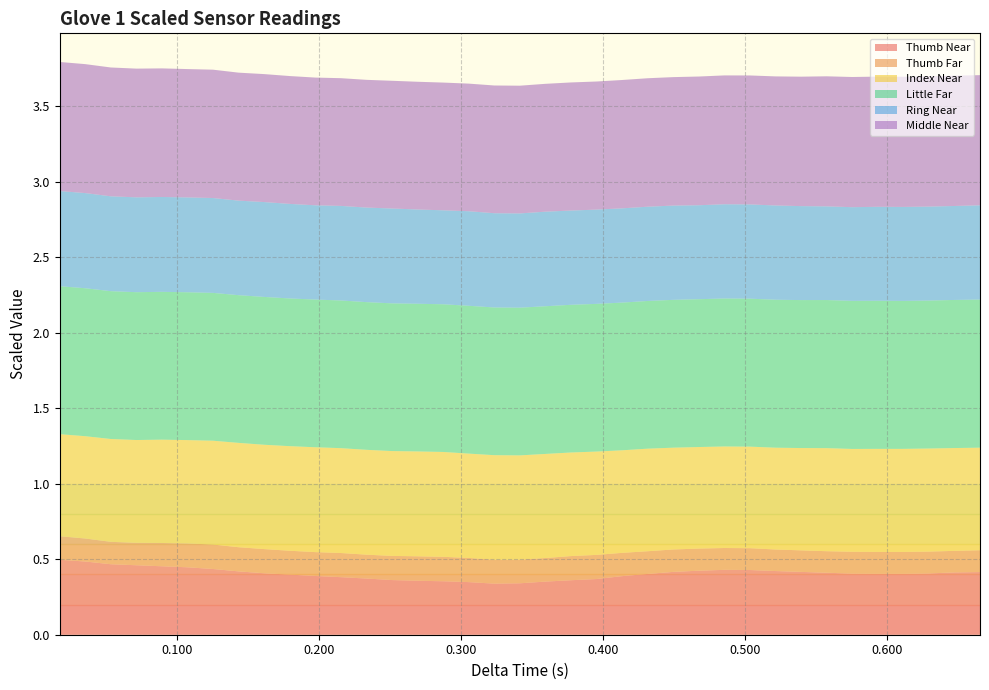

Reading left to right, list all the values displayed in this chart.

Thumb Near: 0.5	0.5	0.5	0.5	0.5	0.4	0.4	0.4	0.4	0.4	0.4	0.4	0.4	0.4	0.4	0.4	0.3	0.3	0.3	0.4	0.4	0.4	0.4	0.4	0.4	0.4	0.4	0.4	0.4	0.4	0.4	0.4	0.4	0.4	0.4	0.4	0.4
Thumb Far: 0.2	0.2	0.1	0.1	0.2	0.2	0.2	0.2	0.2	0.2	0.2	0.2	0.2	0.2	0.2	0.2	0.2	0.2	0.2	0.2	0.2	0.2	0.2	0.2	0.1	0.1	0.1	0.1	0.1	0.1	0.1	0.1	0.1	0.1	0.1	0.1	0.1
Index Near: 0.7	0.7	0.7	0.7	0.7	0.7	0.7	0.7	0.7	0.7	0.7	0.7	0.7	0.7	0.7	0.7	0.7	0.7	0.7	0.7	0.7	0.7	0.7	0.7	0.7	0.7	0.7	0.7	0.7	0.7	0.7	0.7	0.7	0.7	0.7	0.7	0.7
Little Far: 1.0	1.0	1.0	1.0	1.0	1.0	1.0	1.0	1.0	1.0	1.0	1.0	1.0	1.0	1.0	1.0	1.0	1.0	1.0	1.0	1.0	1.0	1.0	1.0	1.0	1.0	1.0	1.0	1.0	1.0	1.0	1.0	1.0	1.0	1.0	1.0	1.0
Ring Near: 0.6	0.6	0.6	0.6	0.6	0.6	0.6	0.6	0.6	0.6	0.6	0.6	0.6	0.6	0.6	0.6	0.6	0.6	0.6	0.6	0.6	0.6	0.6	0.6	0.6	0.6	0.6	0.6	0.6	0.6	0.6	0.6	0.6	0.6	0.6	0.6	0.6
Middle Near: 0.9	0.9	0.9	0.9	0.9	0.8	0.8	0.8	0.8	0.8	0.8	0.8	0.8	0.8	0.8	0.8	0.8	0.8	0.8	0.8	0.8	0.8	0.8	0.9	0.9	0.9	0.9	0.9	0.9	0.9	0.9	0.9	0.9	0.9	0.9	0.9	0.9